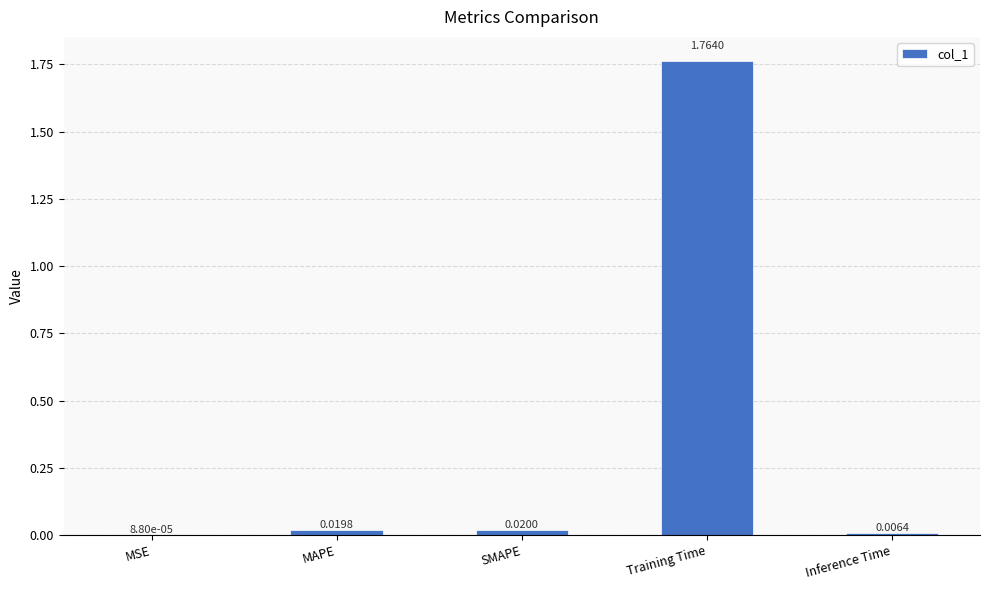

At which label is the value closest to 0?

MSE